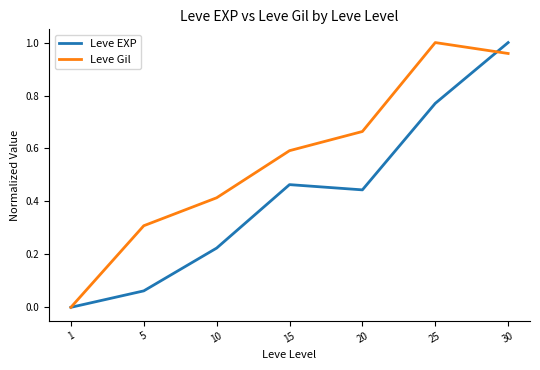

True or false: Leve EXP has a value of 0.2 at 15.

False